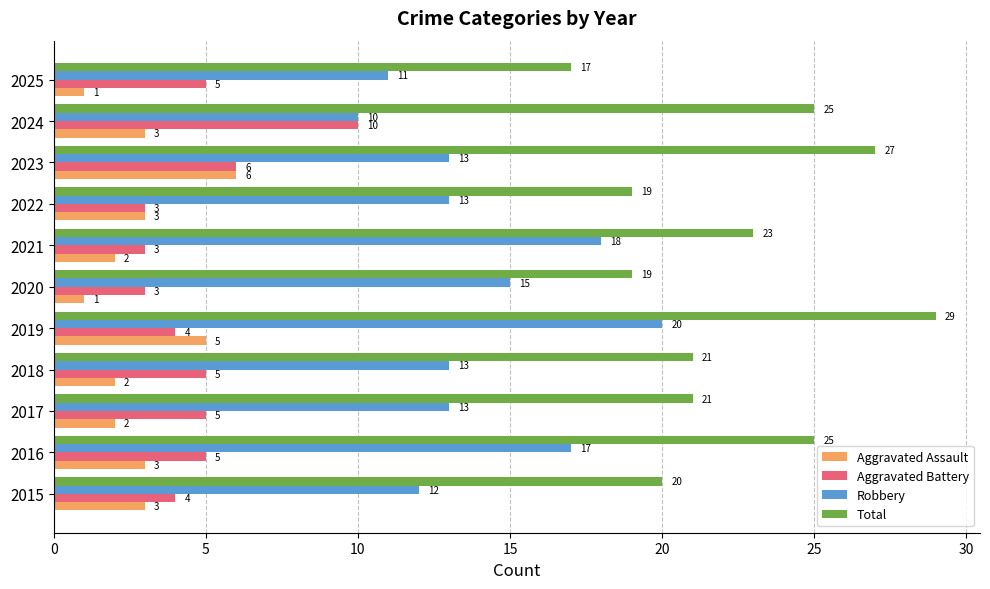

What is the difference between the highest and lowest values at 2019?

25